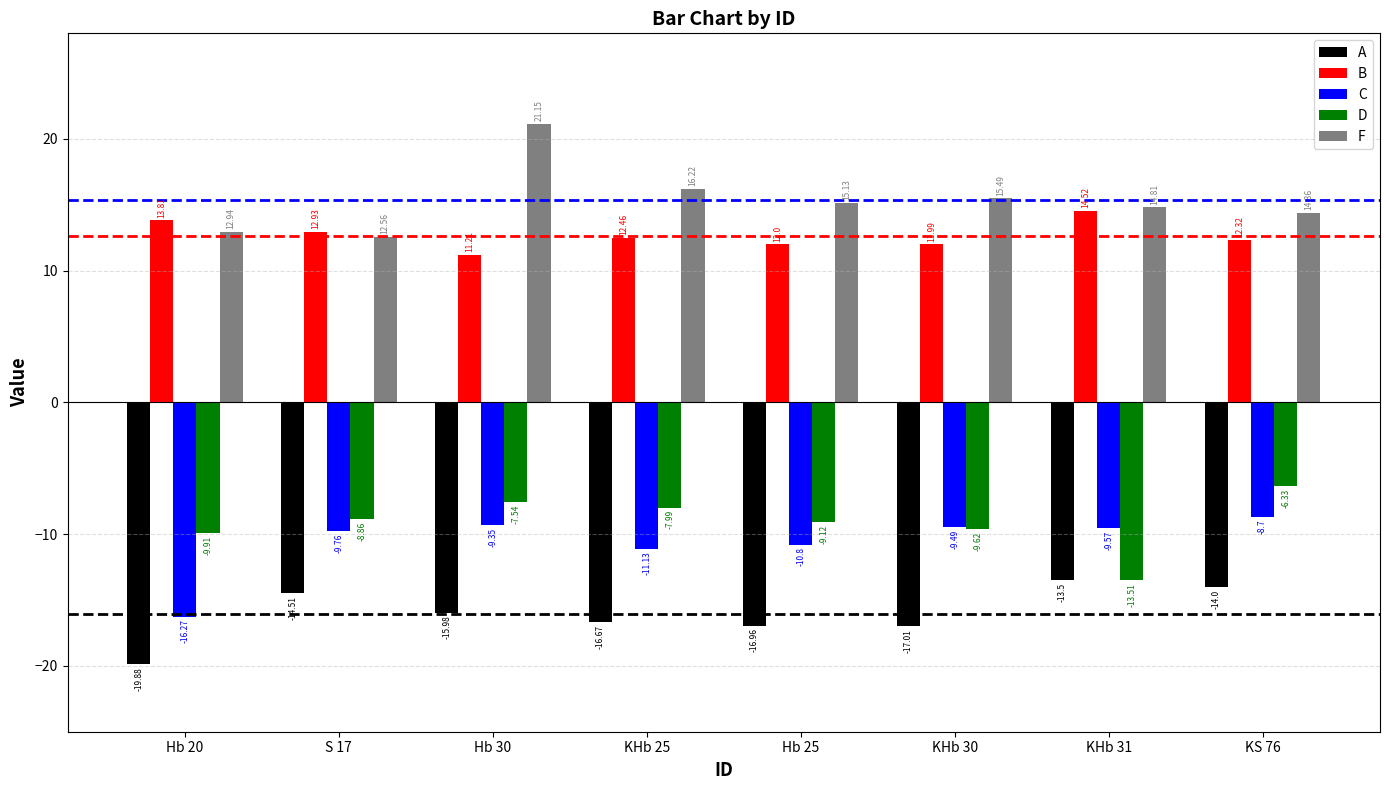

What is the difference between the A values at Hb 20 and KHb 25?

3.2